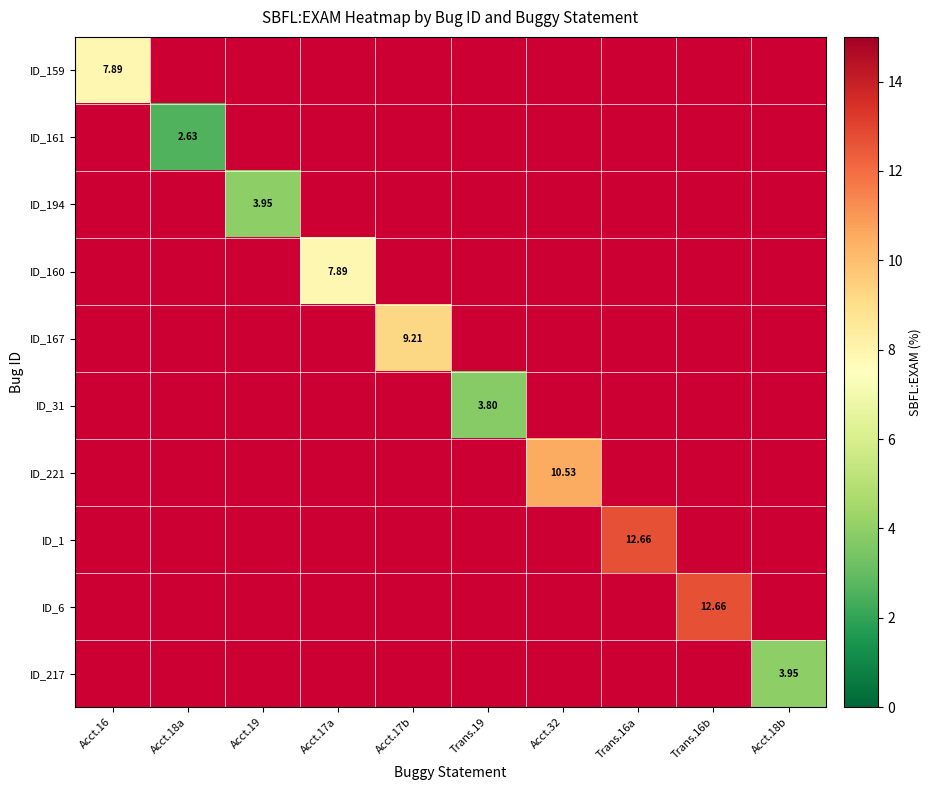

How many series are shown in this chart?

10